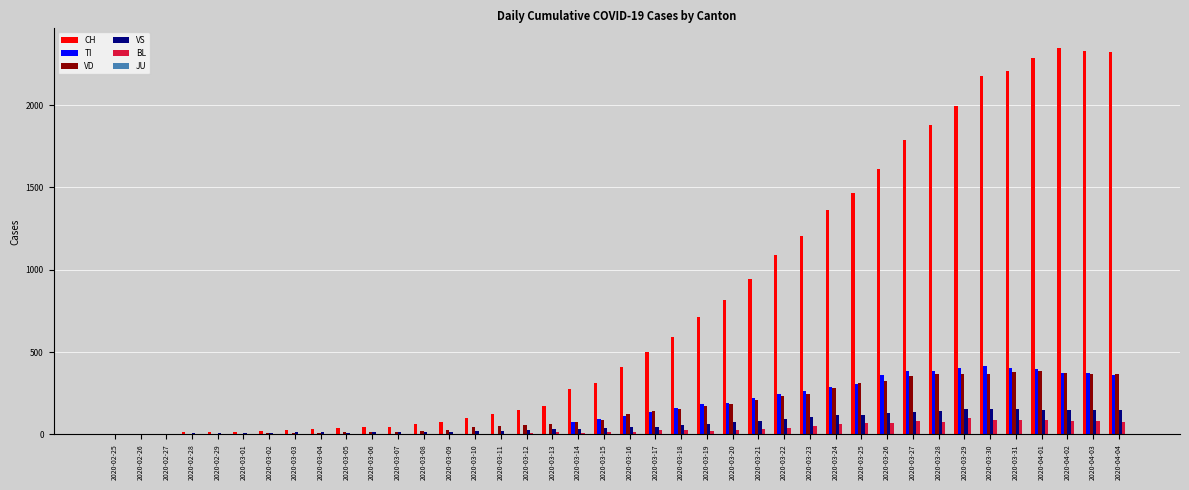

What is the maximum value shown in the chart?

2349